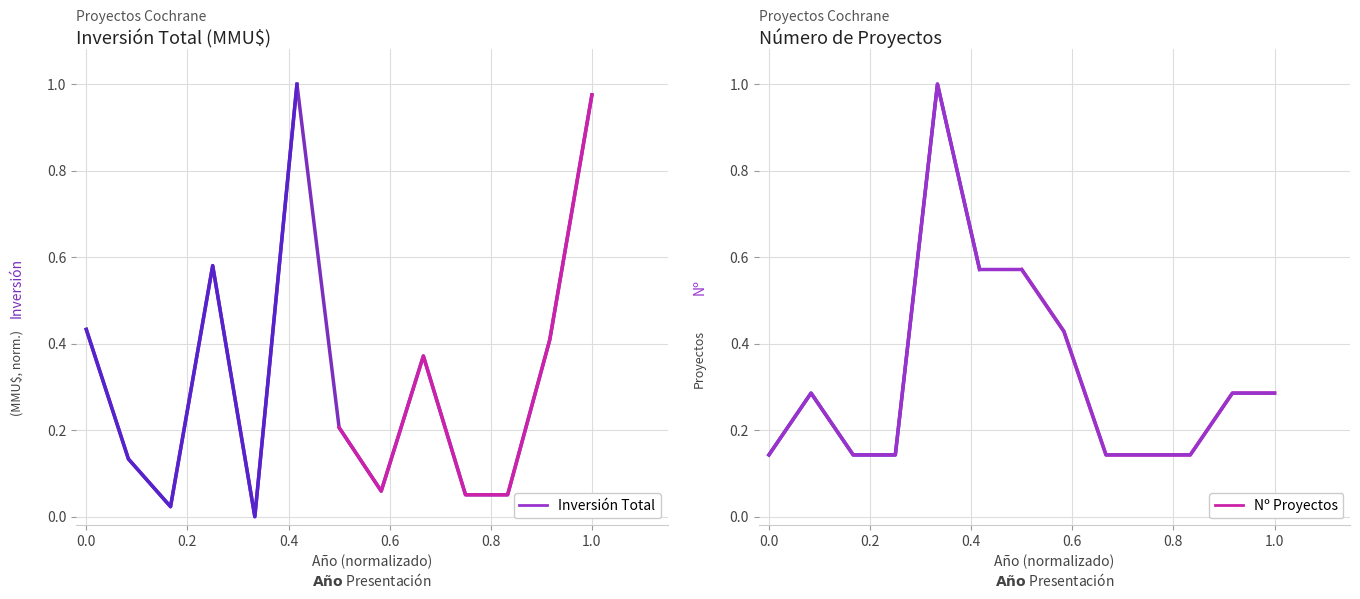

Reading left to right, extract all data points from this chart.

Inversión (MMU$): 0.4	0.1	0.0	0.6	0.0	1.0	0.2	0.1	0.4	0.1	0.1	0.4	1.0
Nº Proyectos: 0.1	0.3	0.1	0.1	1.0	0.6	0.6	0.4	0.1	0.1	0.1	0.3	0.3